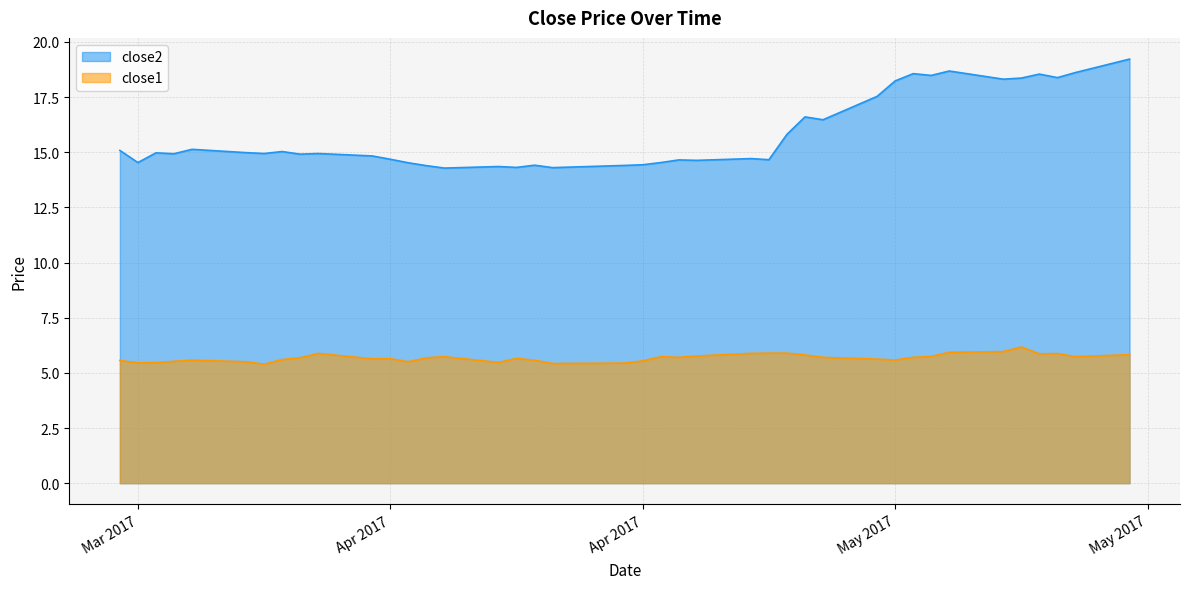

What is the label of the 29th point from the right?

Apr 2017